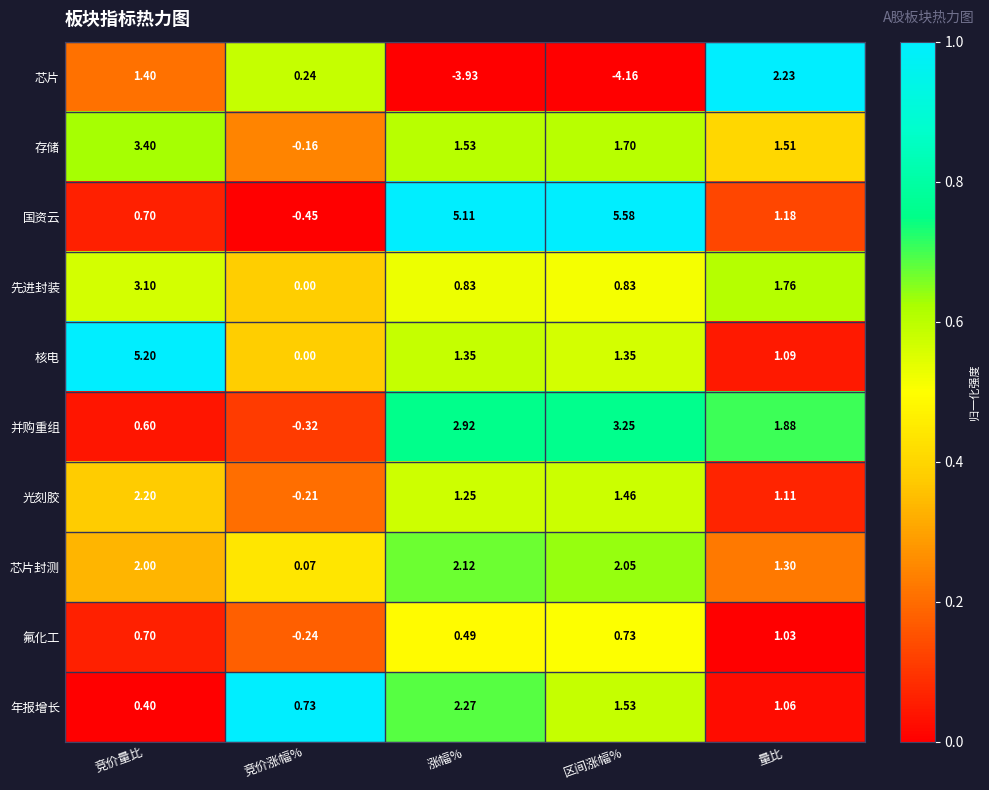

At which label does 存储 reach its peak?

竞价量比